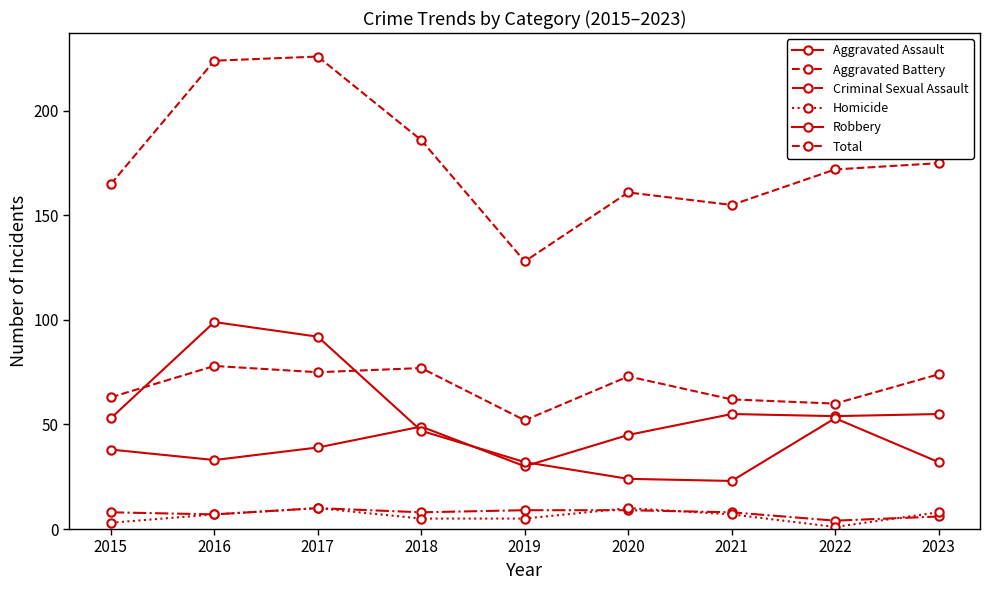

Does the chart have visible grid lines?

No